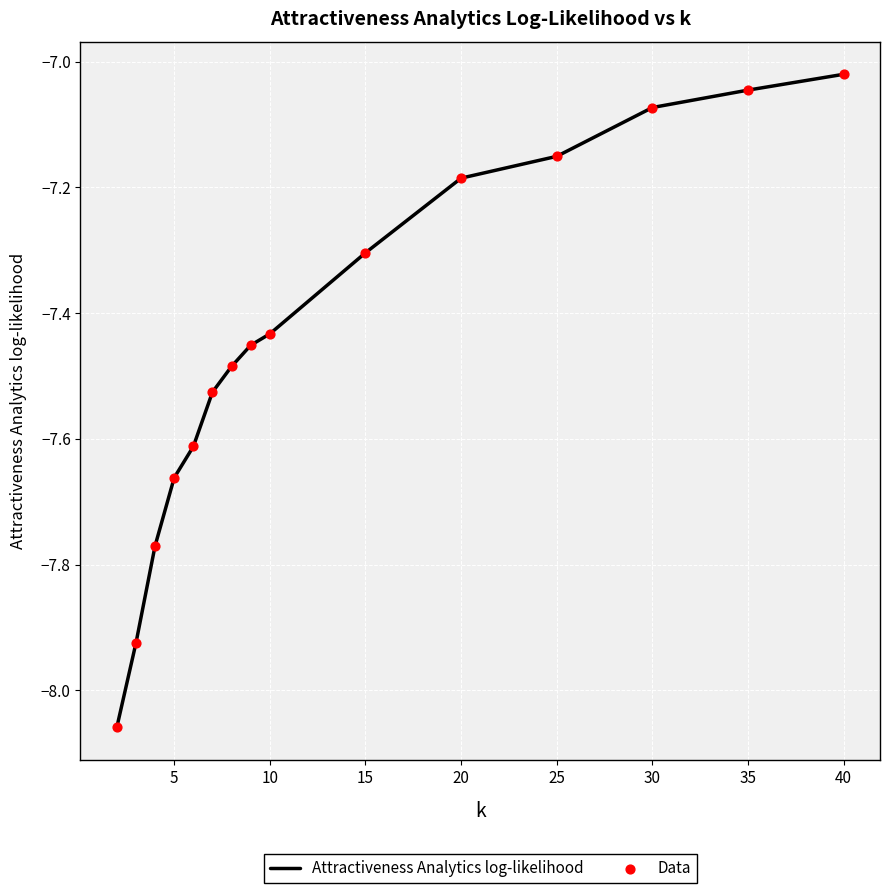

What is the difference between the maximum and minimum values?

1.0